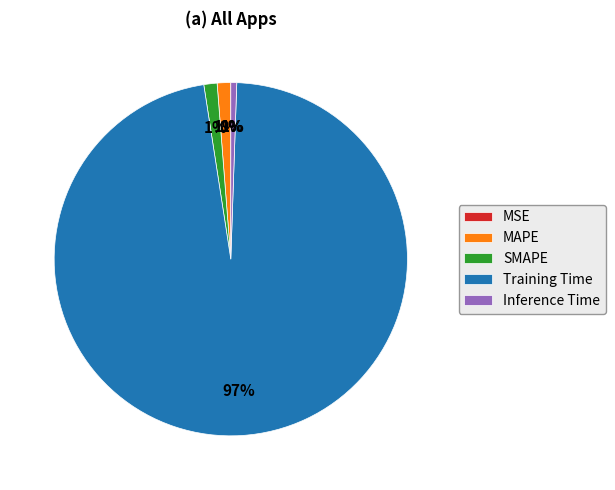

To the nearest percent, what percentage of the pie is MAPE?

1%